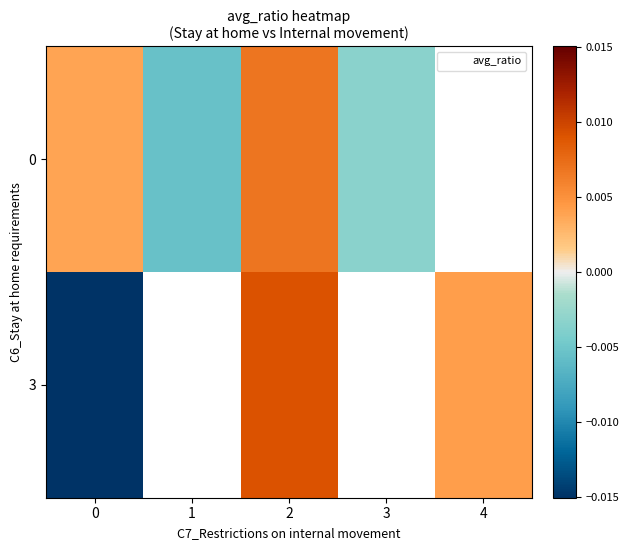

The 3 series shows 0.0 at 4. True or false?

False